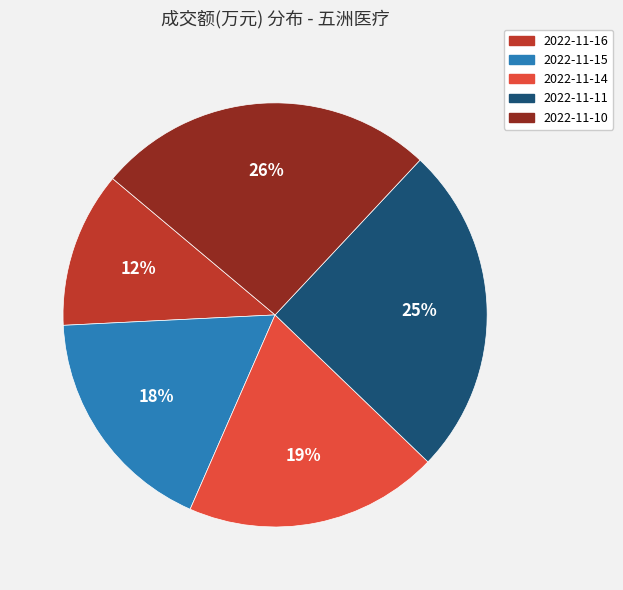

What is the smallest slice in the pie chart?

2022-11-16